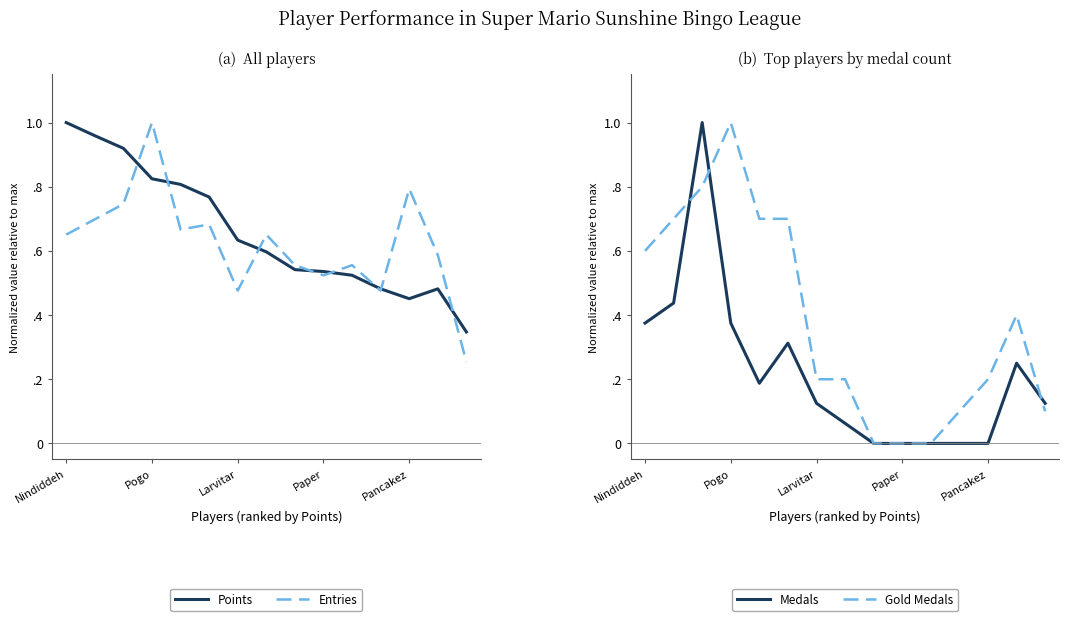

Rank the series by their maximum value, from highest to lowest.

Points, Entries, Medals, Gold Medals